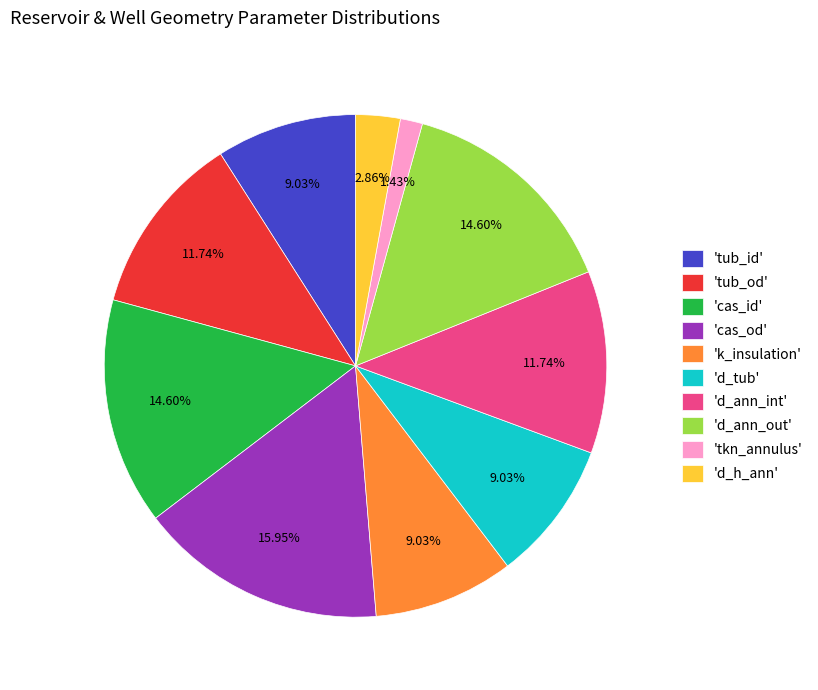

Is 'tub_id' the majority of the pie?

No